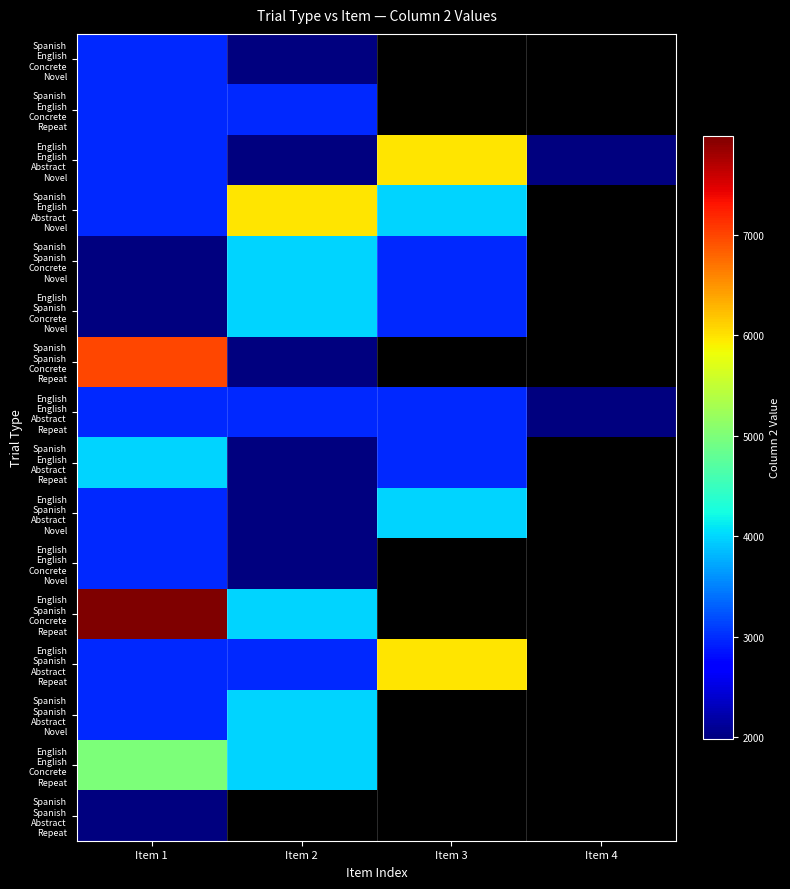

How many positive values does the English English Concrete Novel series have?

2